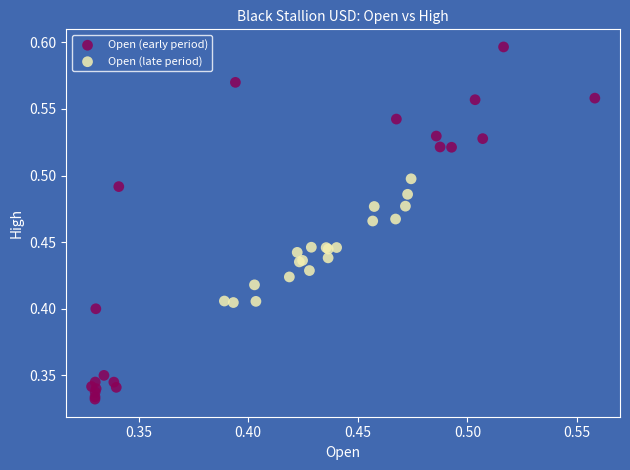

Which series reaches the minimum Y coordinate?

Open (early period)